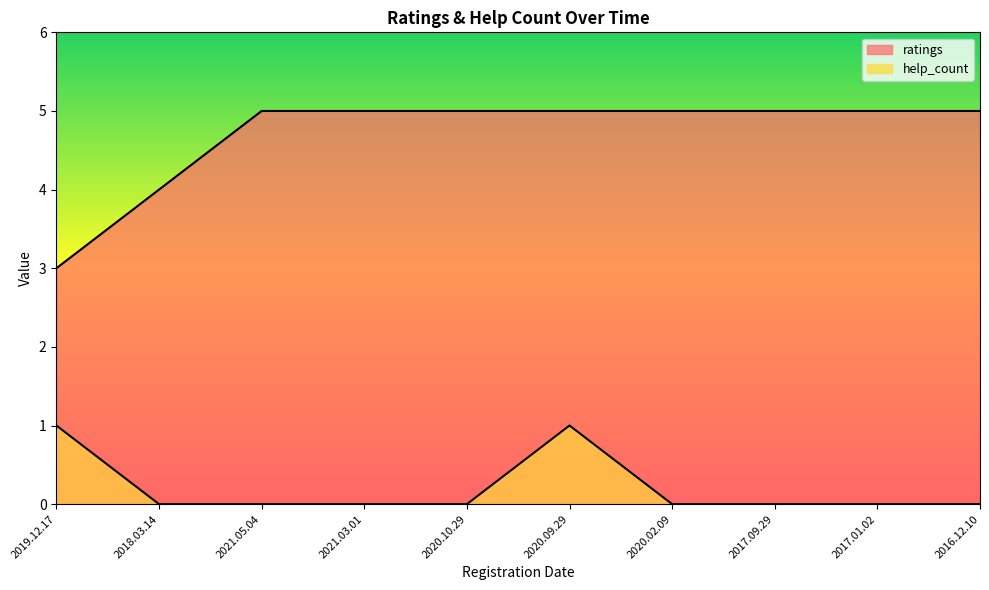

Reading left to right, what are all the values shown in this chart?

ratings: 2019.12.17=3	2018.03.14=4	2021.05.04=5	2021.03.01=5	2020.10.29=5	2020.09.29=5	2020.02.09=5	2017.09.29=5	2017.01.02=5	2016.12.10=5
help_count: 2019.12.17=1	2018.03.14=0	2021.05.04=0	2021.03.01=0	2020.10.29=0	2020.09.29=1	2020.02.09=0	2017.09.29=0	2017.01.02=0	2016.12.10=0